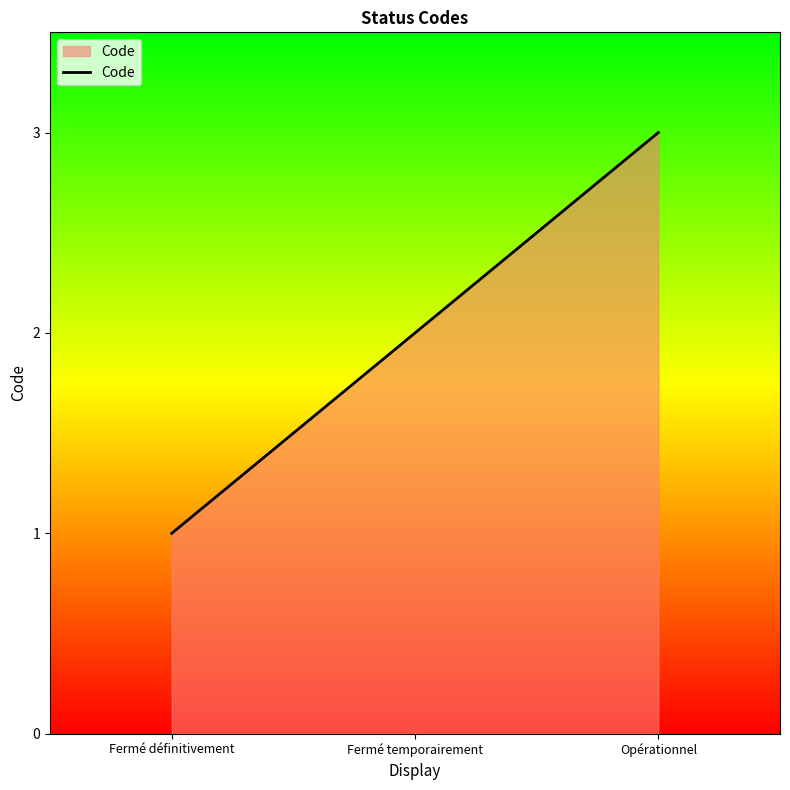

What is the ratio of the value at Fermé définitivement to the value at Opérationnel?

0.3